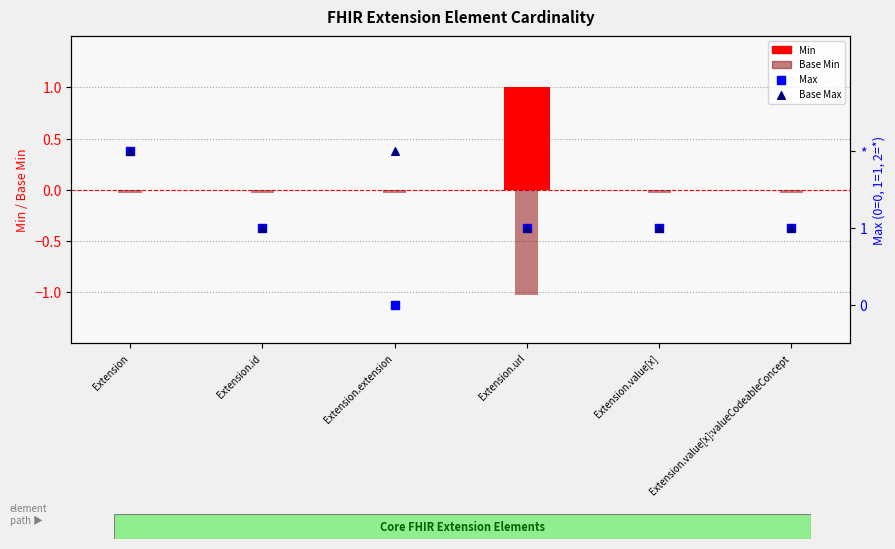

Is the value of Max at Extension.url greater than the value of Min at Extension?

Yes